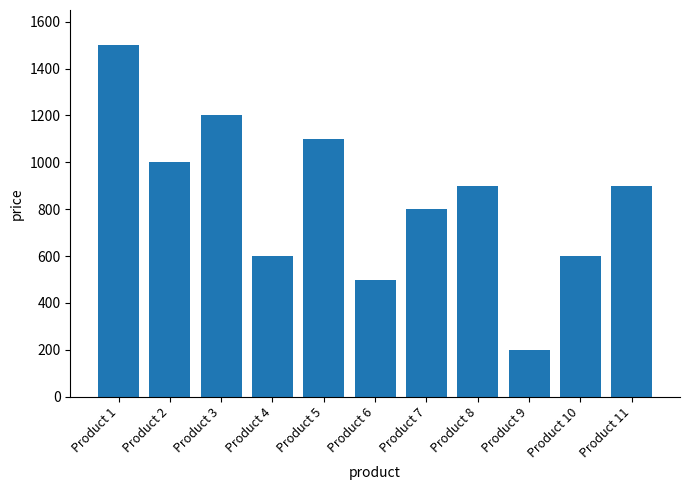

What value does the data have at Product 2?

1000